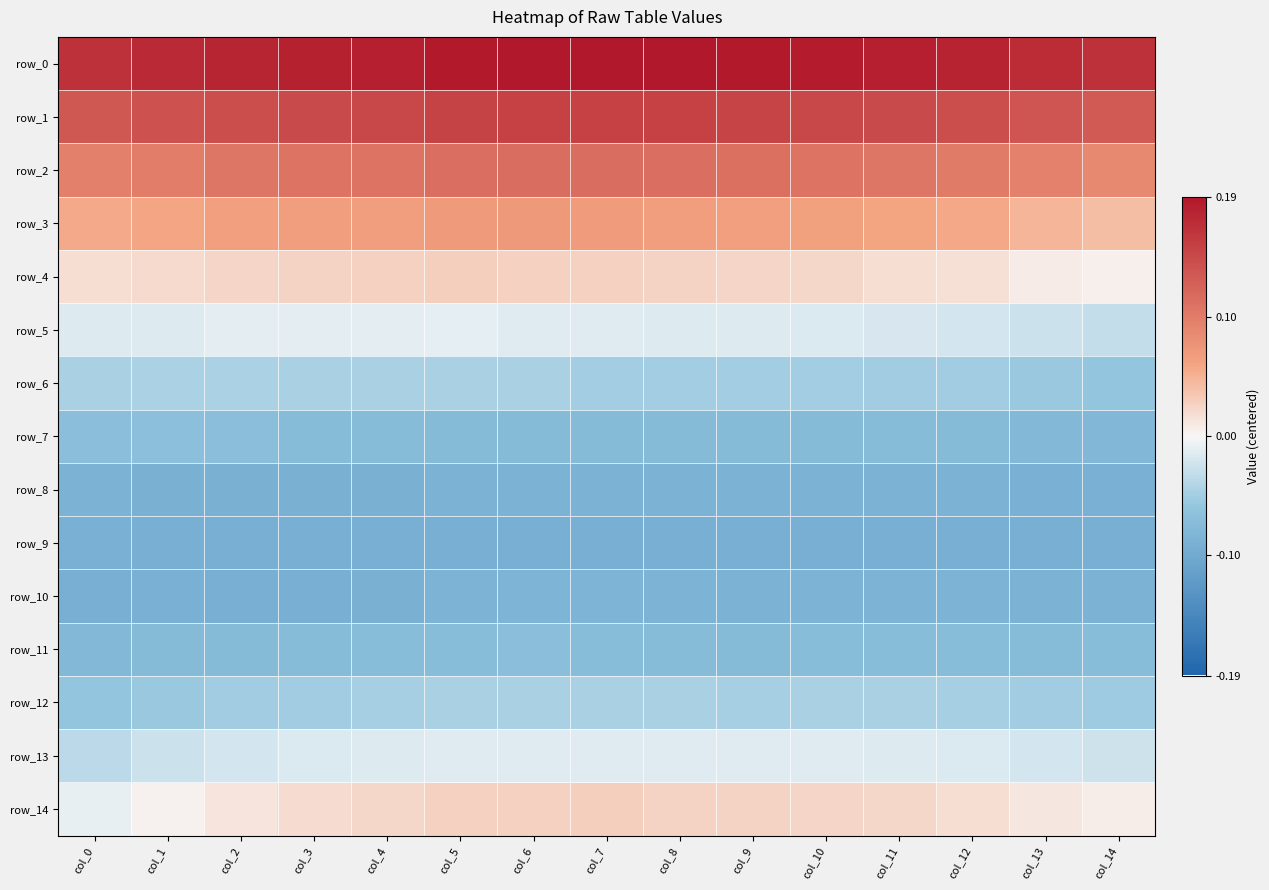

What is the sum of the row_2 values at col_10 and col_2?

0.2